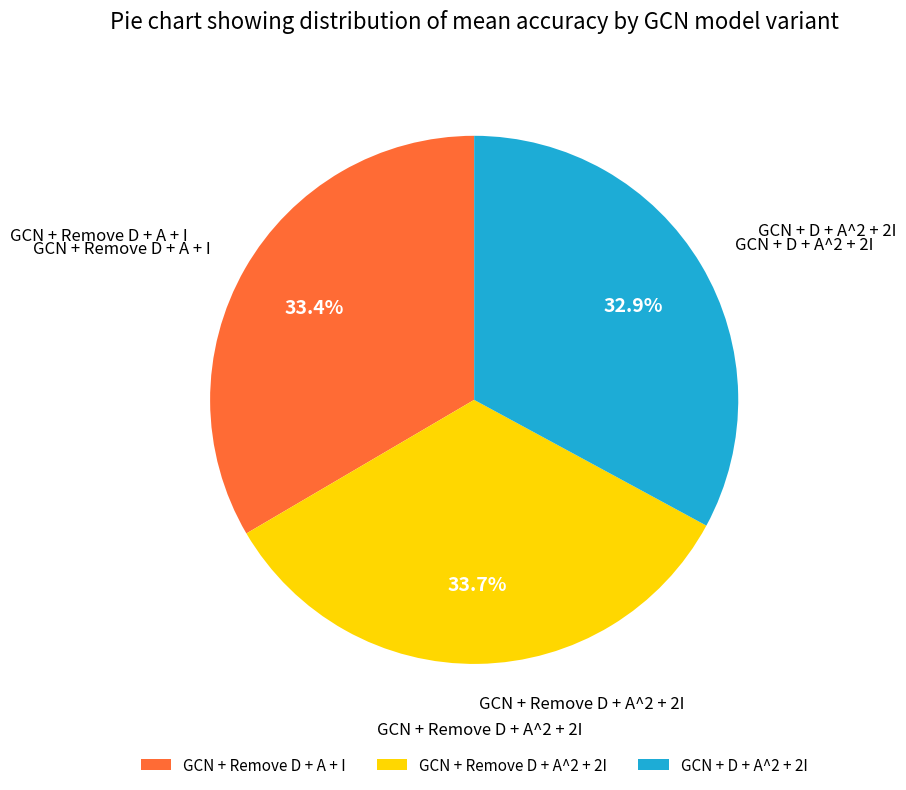

Between GCN + D + A^2 + 2I and GCN + Remove D + A + I, which is larger?

GCN + Remove D + A + I